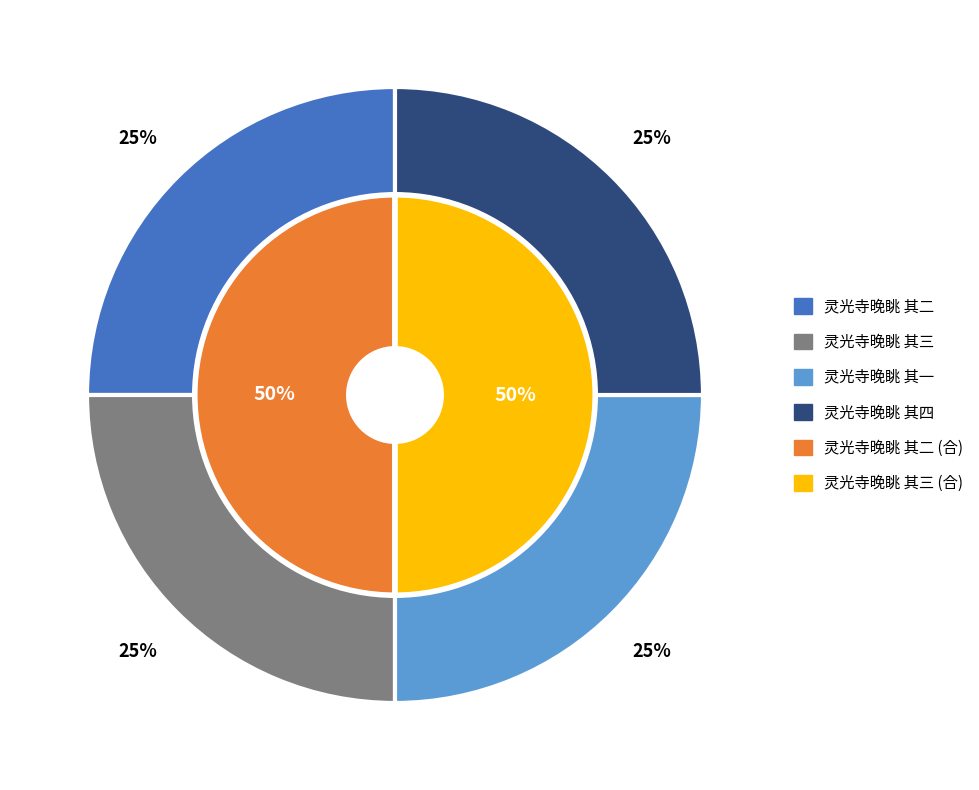

What is the ratio of the value at 灵光寺晚眺 其三 to the value at 灵光寺晚眺 其二?

1.0